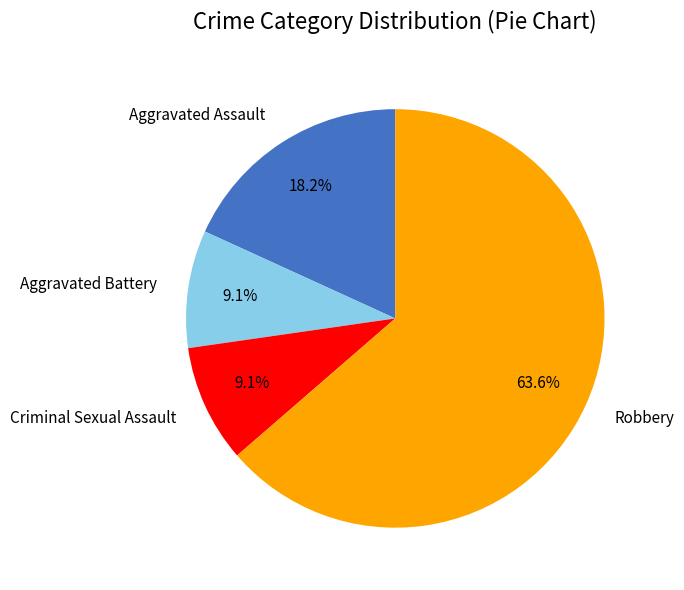

Which category accounts for the majority?

Robbery